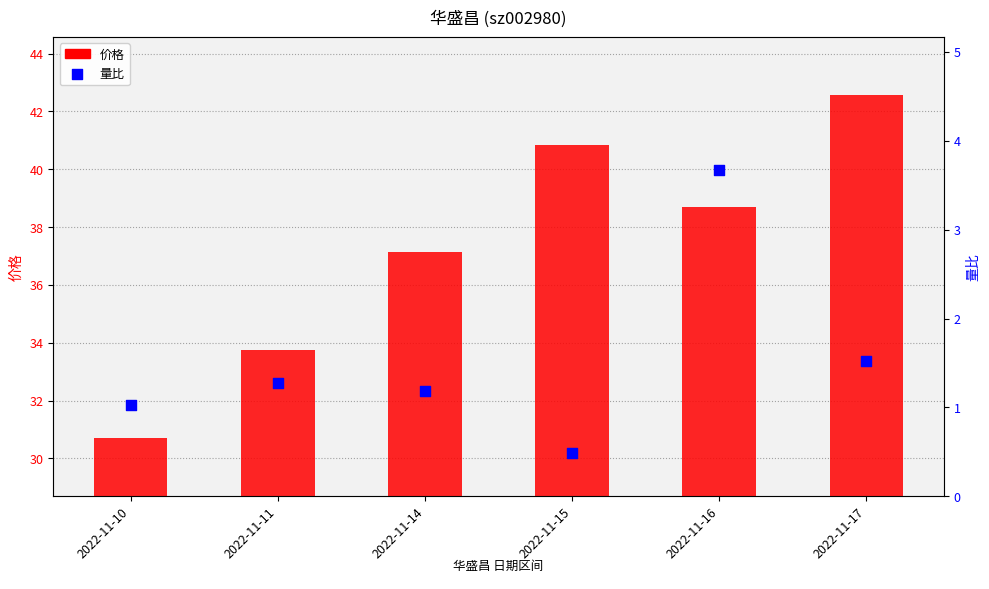

What are all the series names shown in the legend?

价格, 量比